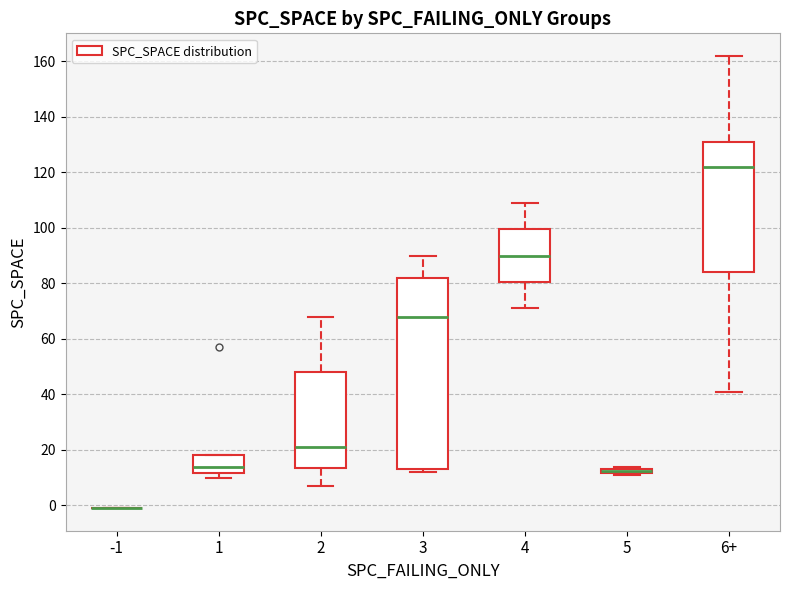

Where is the lower edge of the box for 6+ on the y-axis? The values are not printed on the chart, so give them approximately, as read against the axis.

84